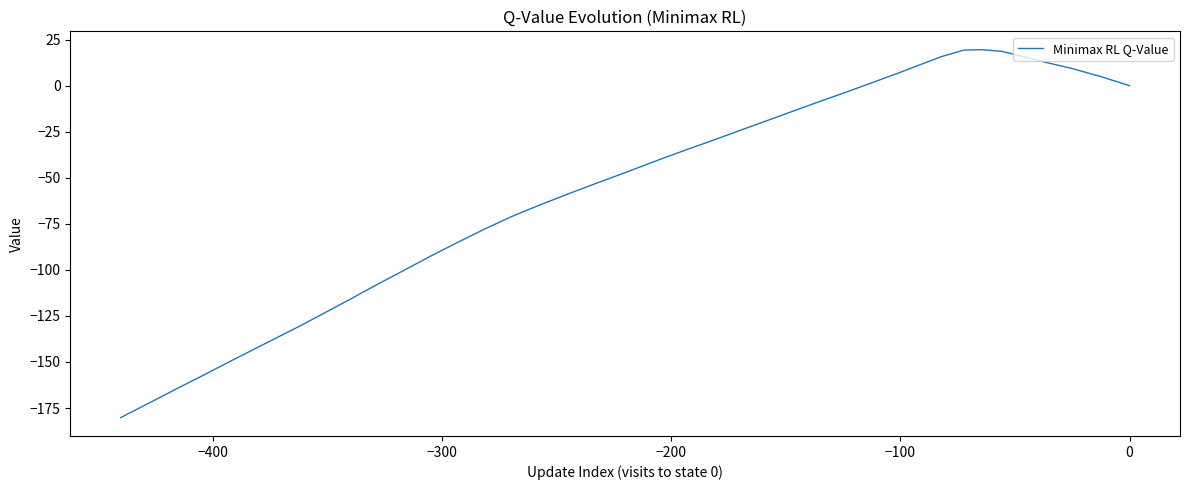

What is the average value?

-56.8